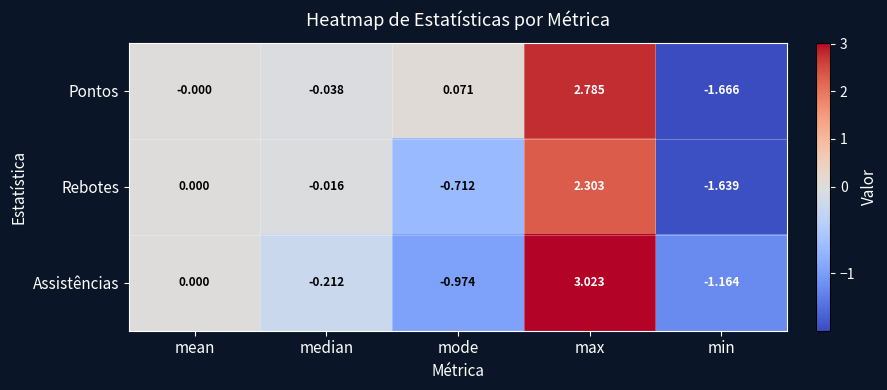

At max, list the series in order from smallest to largest.

Rebotes, Pontos, Assistências